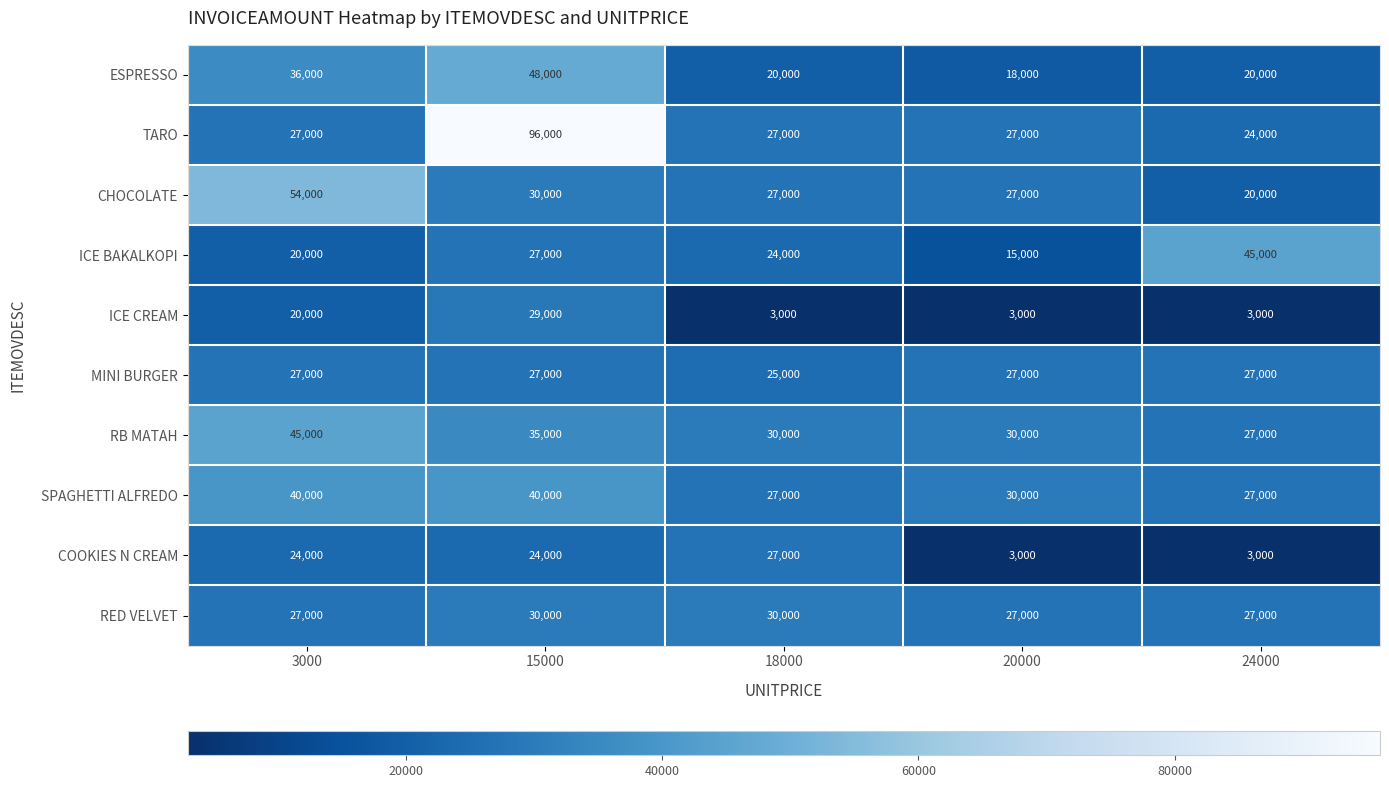

What value does the ICE CREAM series have at 3000, to the nearest 50?

20000